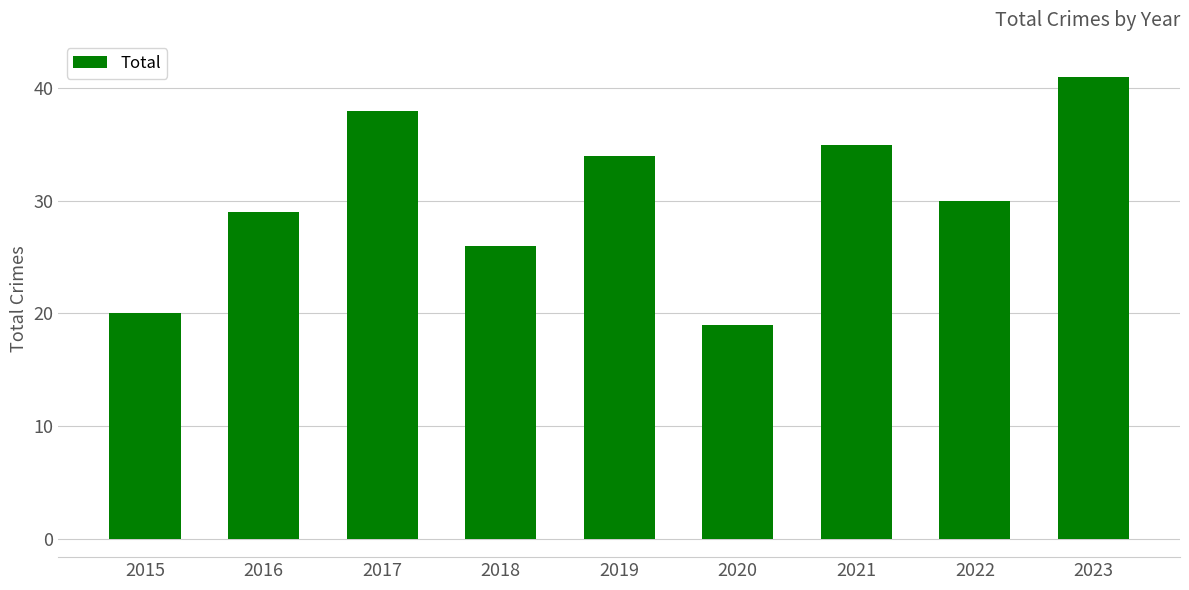

What is the difference between the values at 2022 and 2018?

4